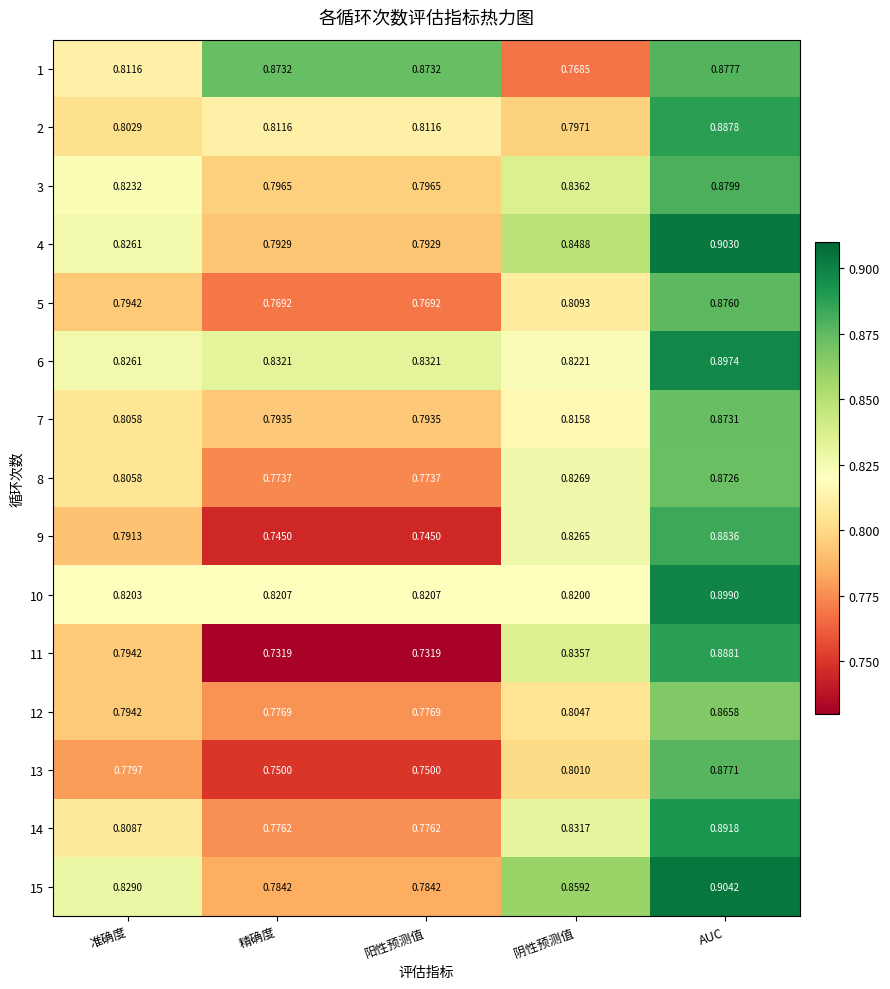

Where is 10 nearest to the value 0?

阴性预测值